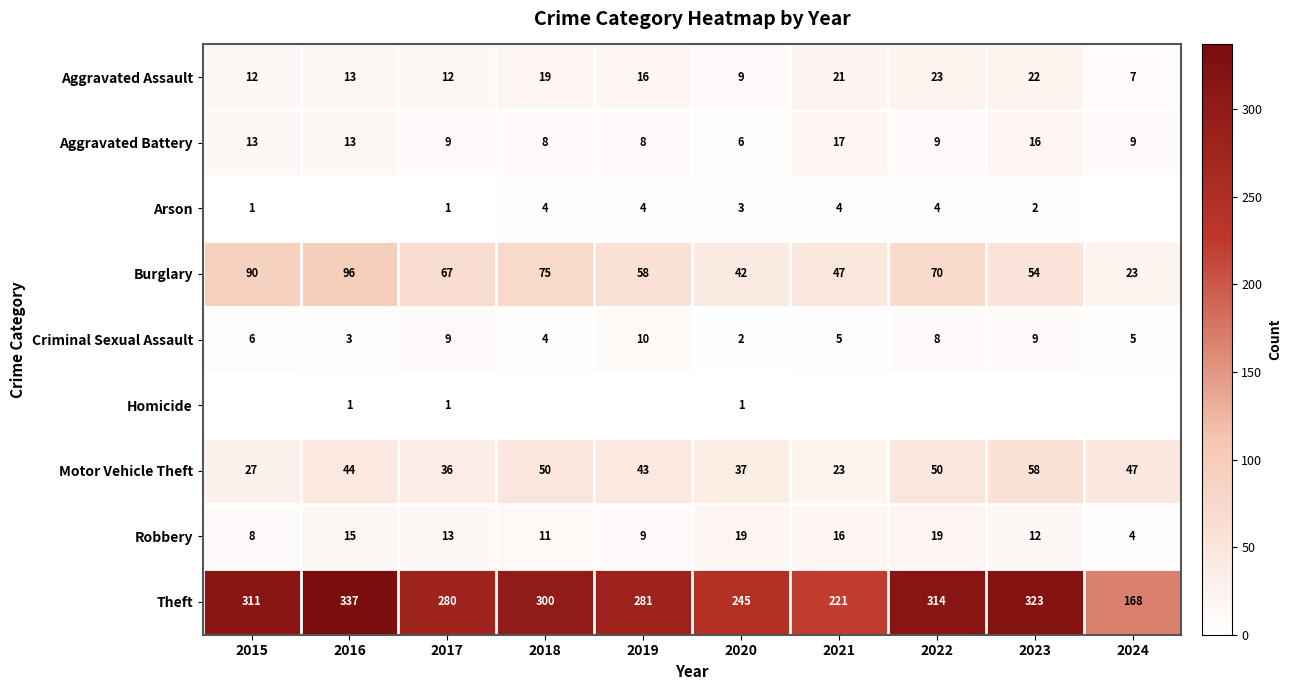

Where is Theft nearest to the value 252?

2020